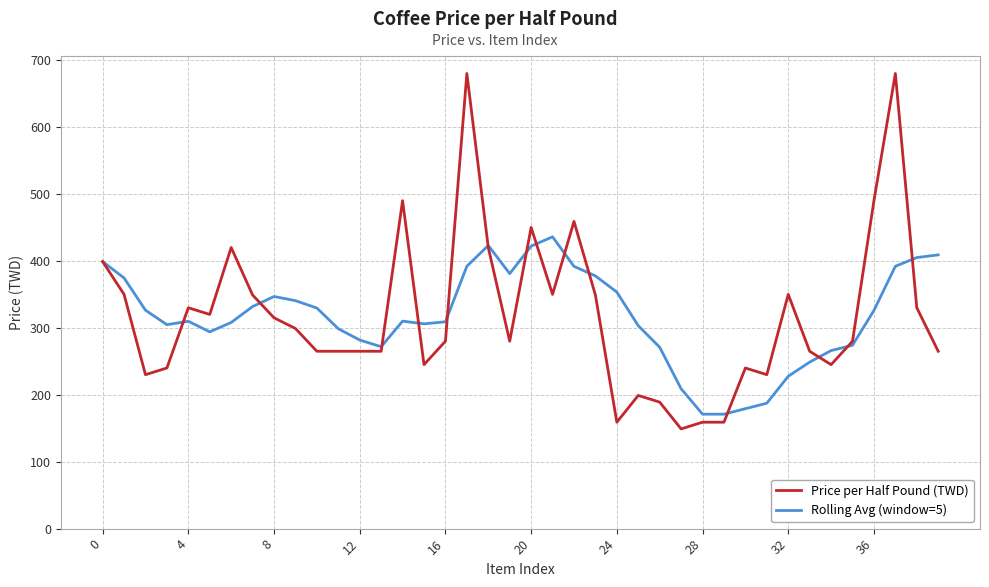

What is the lowest value of the Price per Half Pound (TWD) series?

149.0